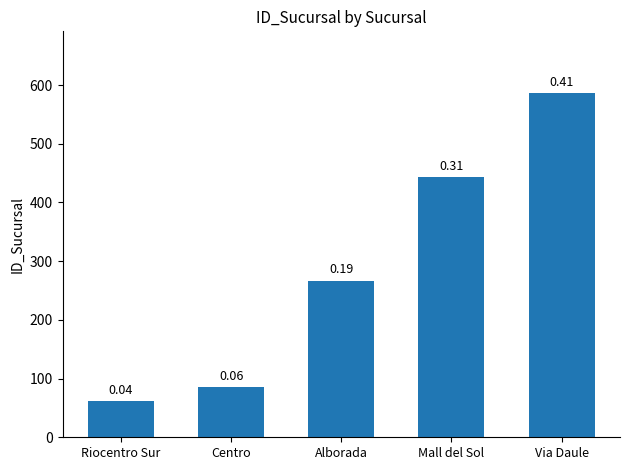

Does the chart contain any negative values?

No